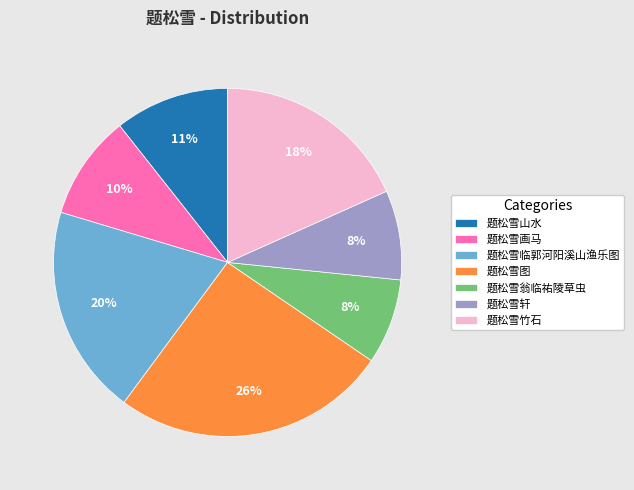

To the nearest percent, what portion does 题松雪临郭河阳溪山渔乐图 represent?

20%